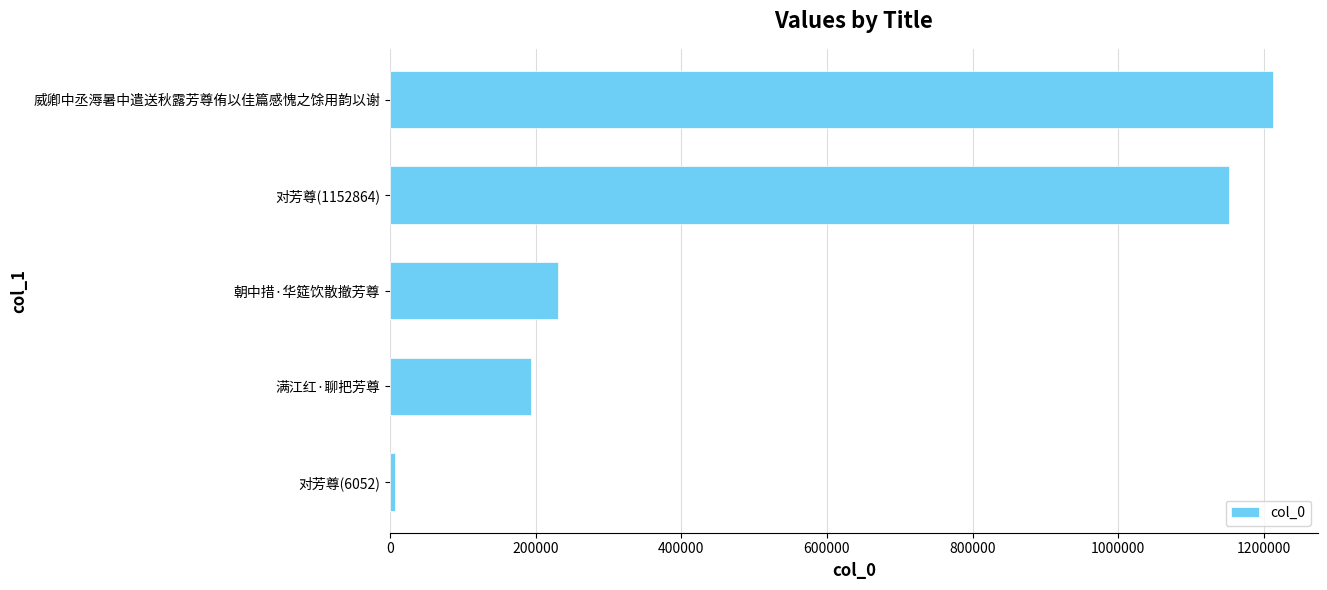

How many categories are shown in the chart?

5